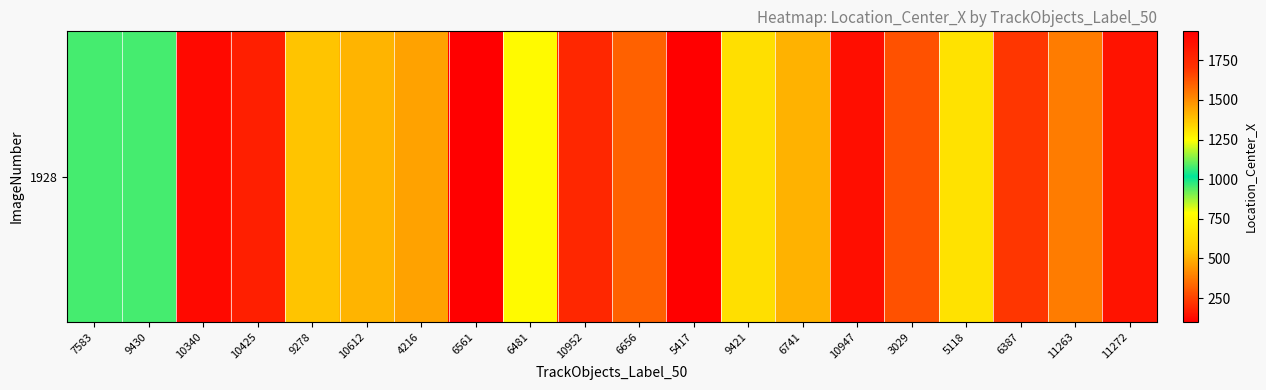

List the labels in order of value, smallest first.

5417, 6387, 4216, 9278, 6481, 7583, 9430, 5118, 9421, 10612, 6741, 11263, 6656, 3029, 10952, 10425, 11272, 10947, 10340, 6561